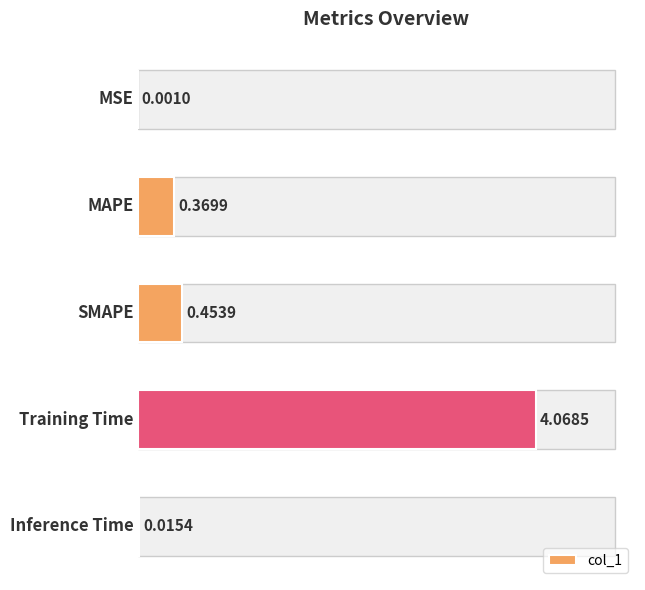

Where is the data nearest to the value 2?

SMAPE